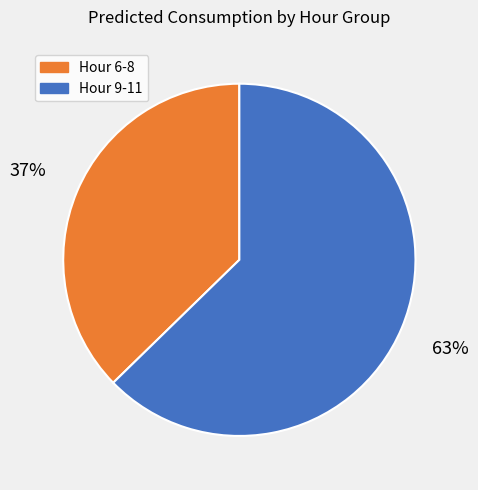

To the nearest percent, what is the average slice percentage?

50%